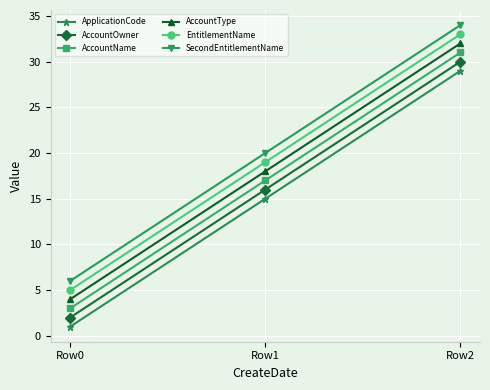

How many data points does each series have?

3